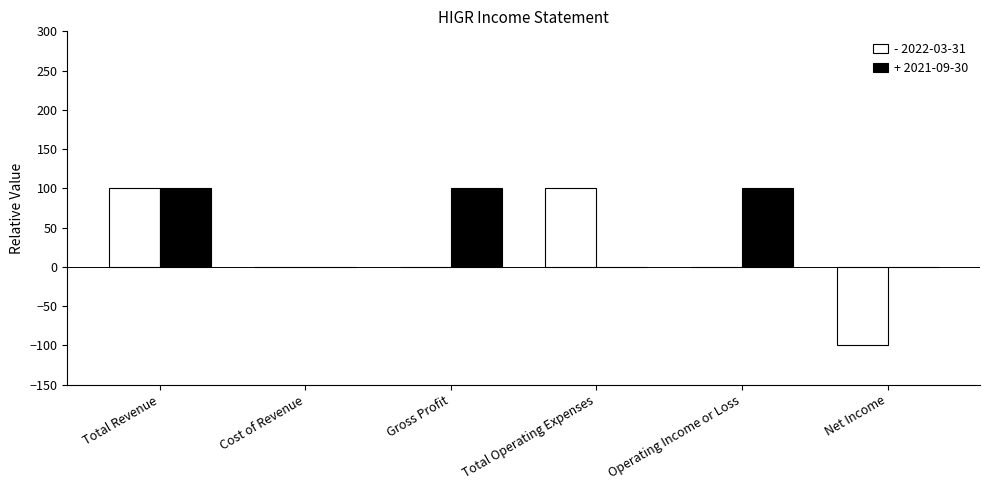

What is the maximum value shown in the chart?

100